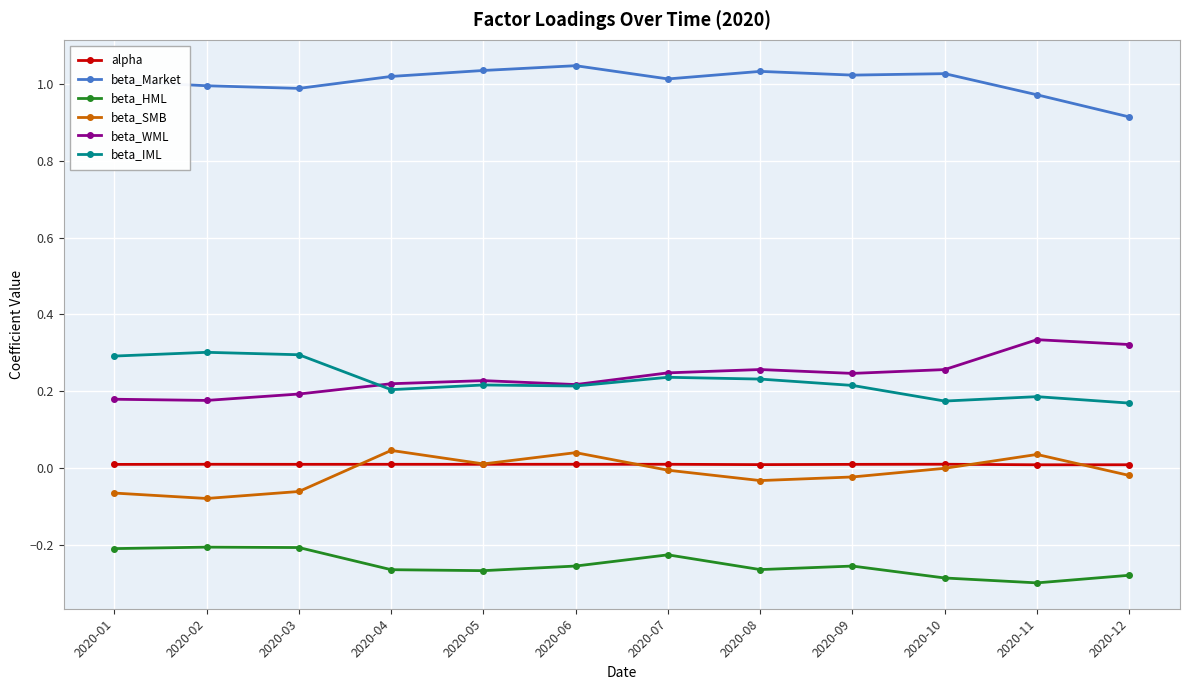

How many data points does each series have?

12